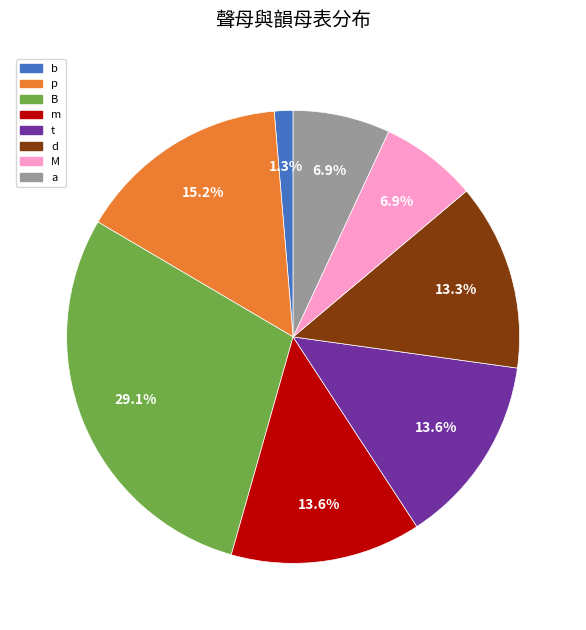

To the nearest percent, what portion does M represent?

7%